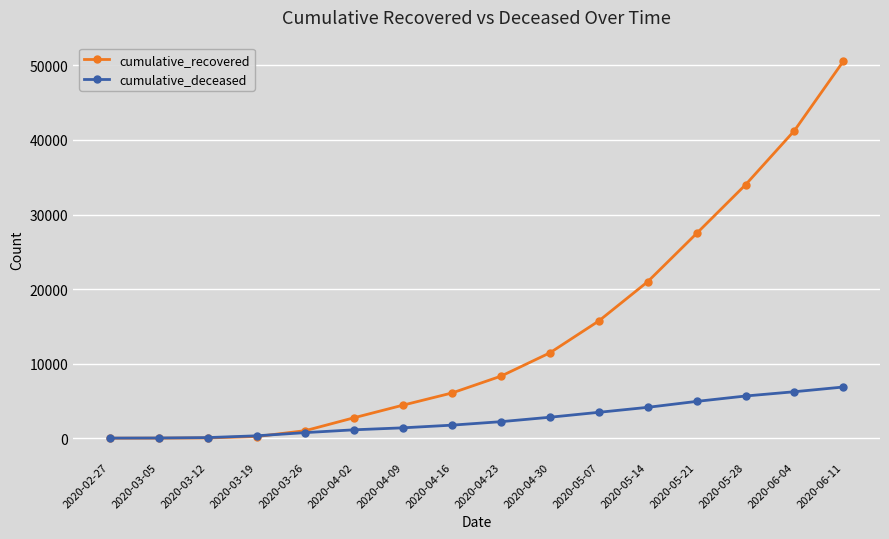

At 2020-05-14, list the series in order from smallest to largest.

cumulative_deceased, cumulative_recovered